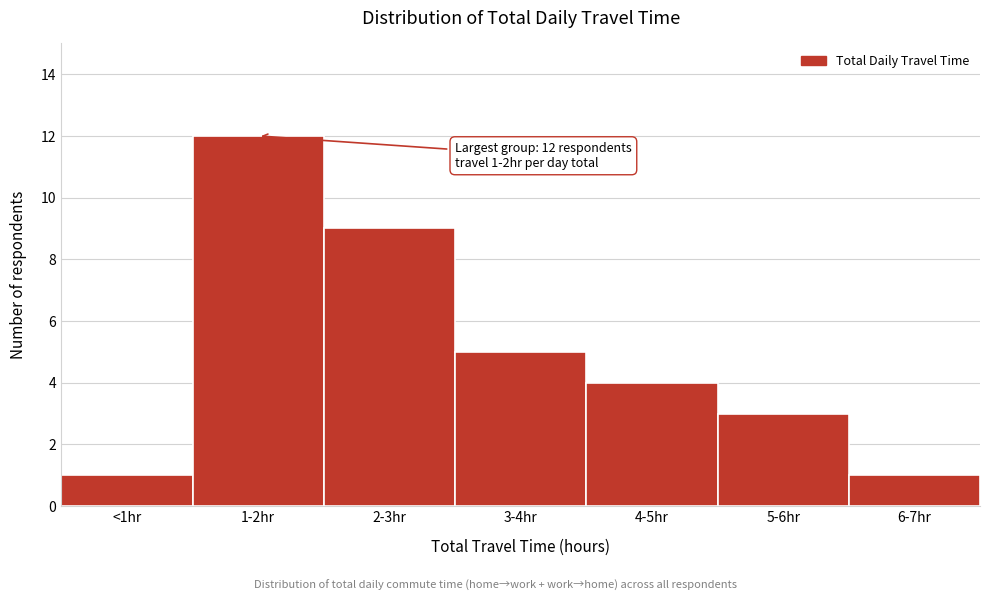

Reading right to left, extract all data points from this chart.

1	3	4	5	9	12	1